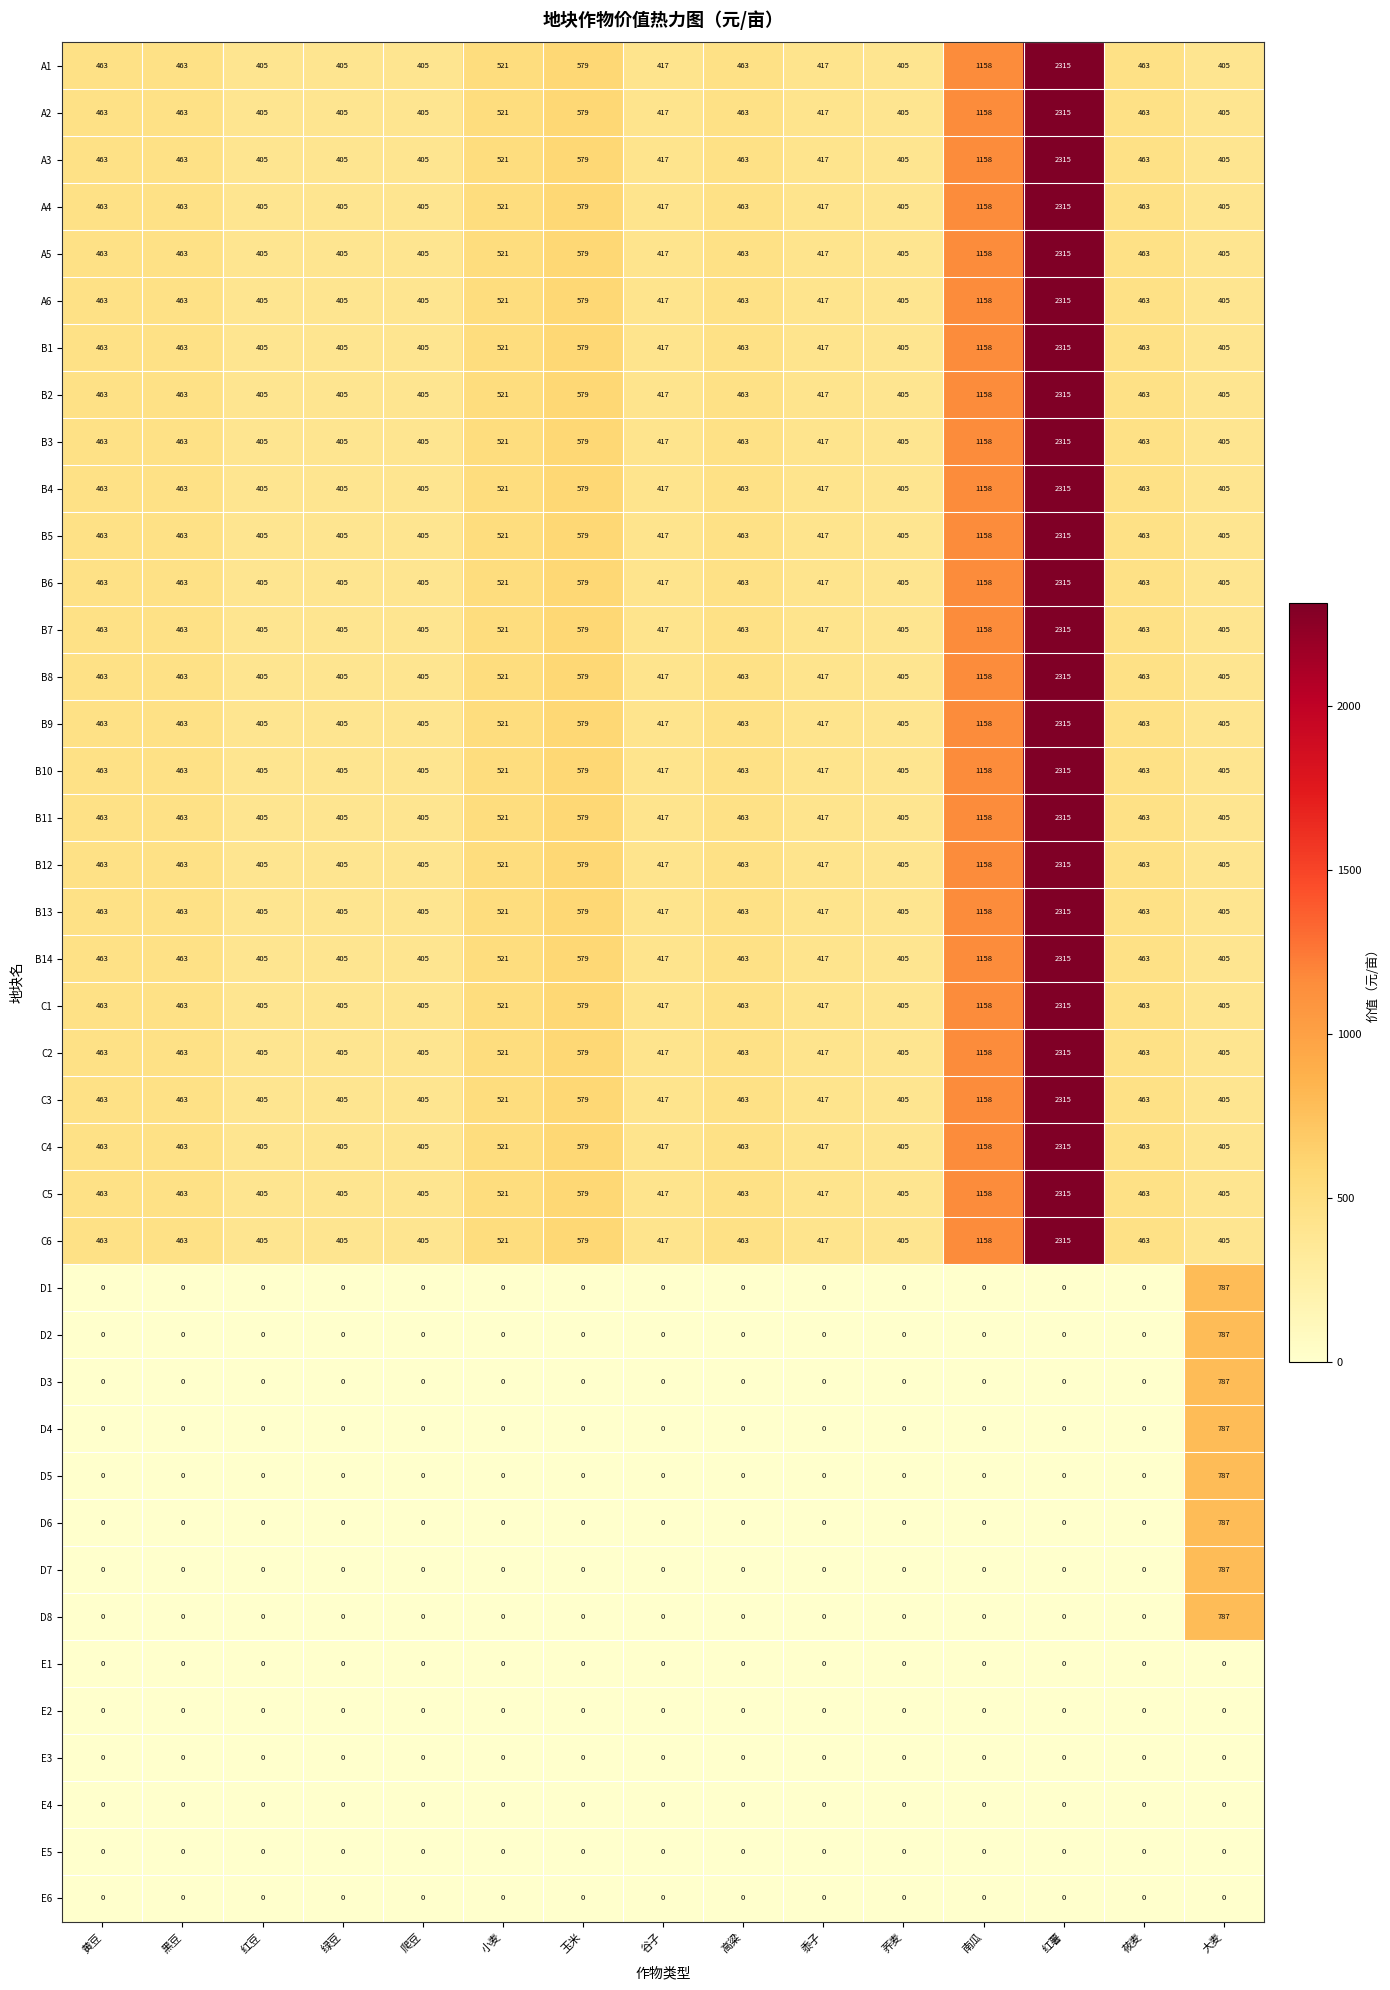

What is the spread (max minus min) of values at 小麦?

521